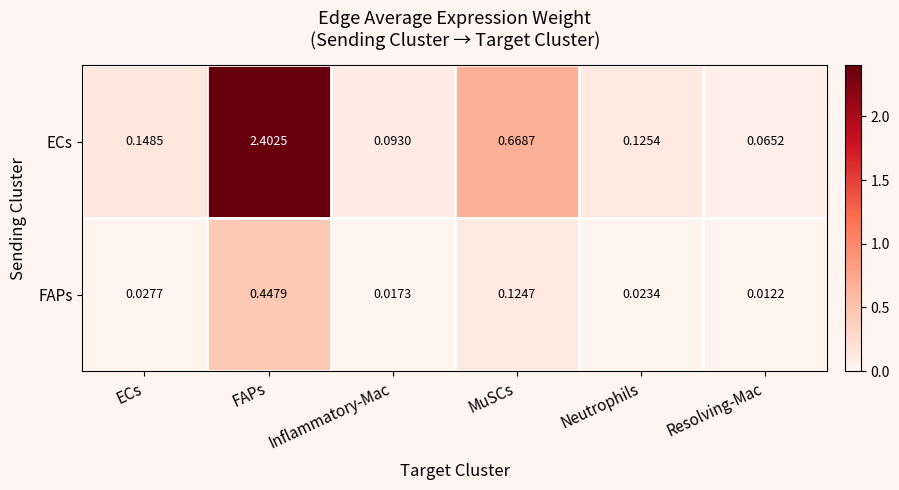

Rank the series at FAPs from lowest to highest value.

FAPs, ECs